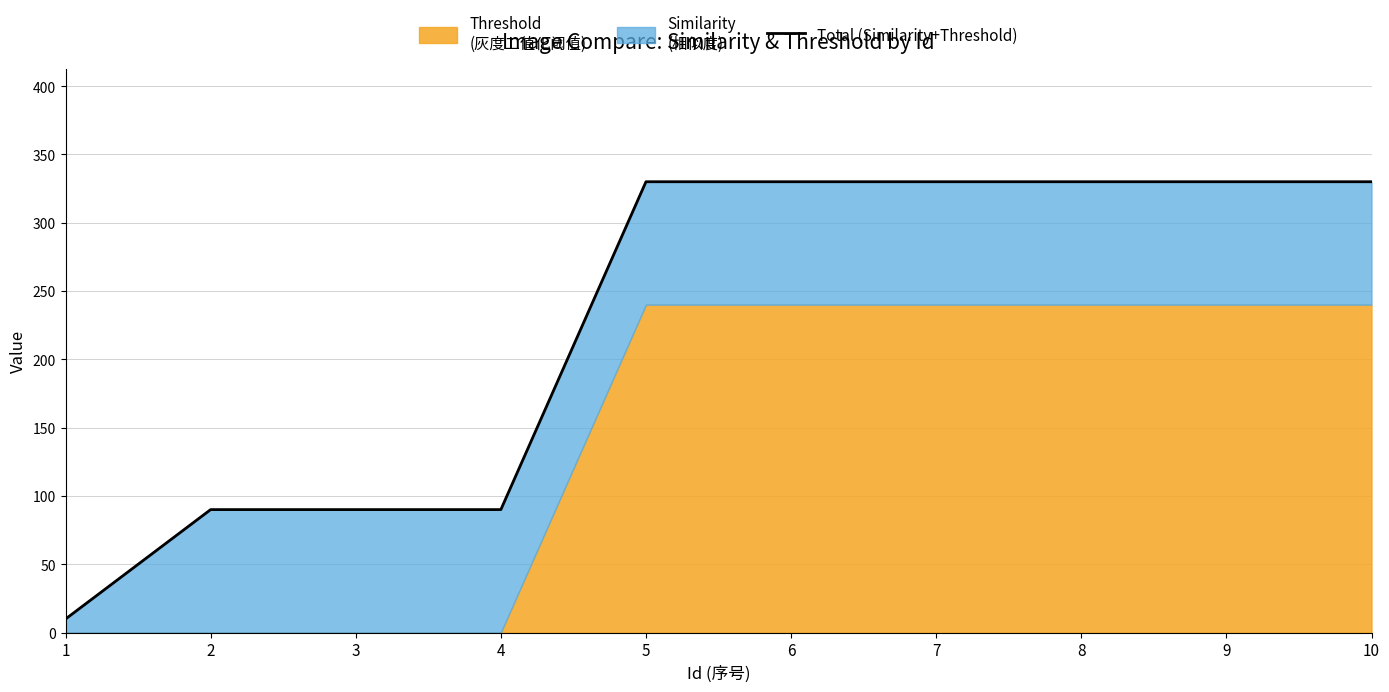

Is it true that the value at 5 is 139.6?

False